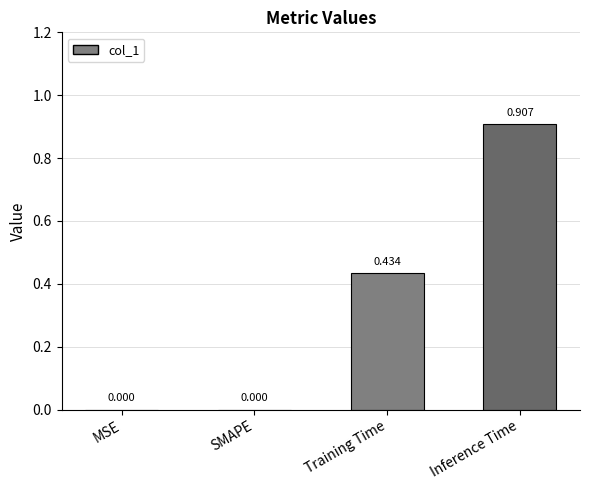

At which category does the chart reach its peak across all series?

Inference Time